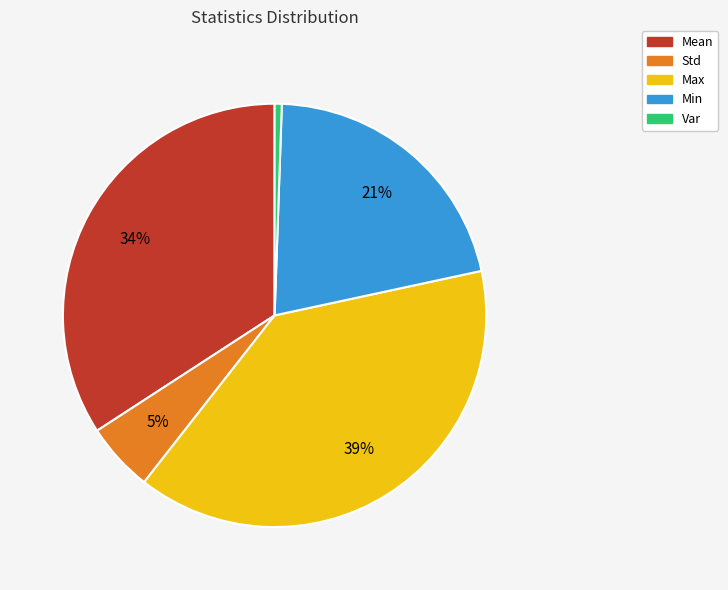

Is Min the majority of the pie?

No